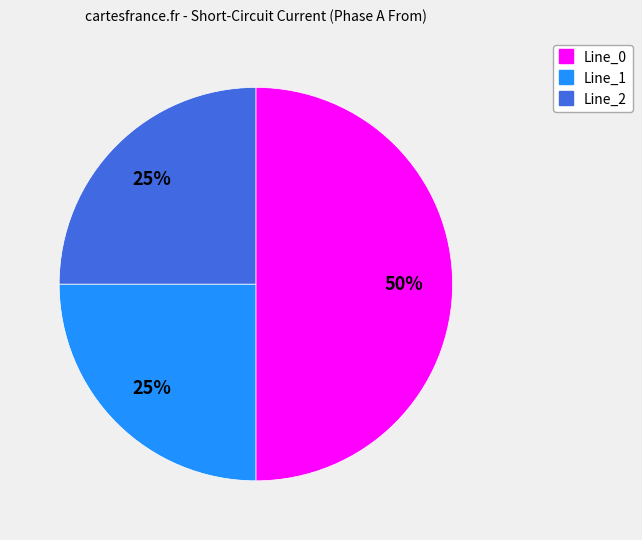

The Line_0 slice represents 50% of the pie. True or false?

True